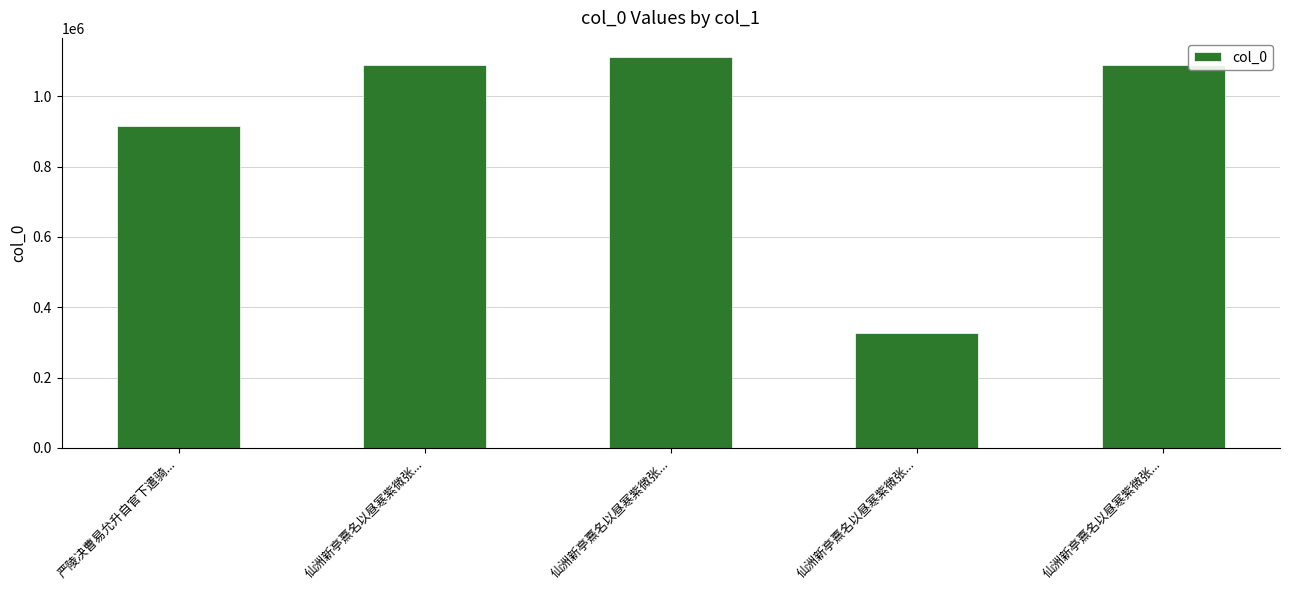

How many values are below 1088200?

2